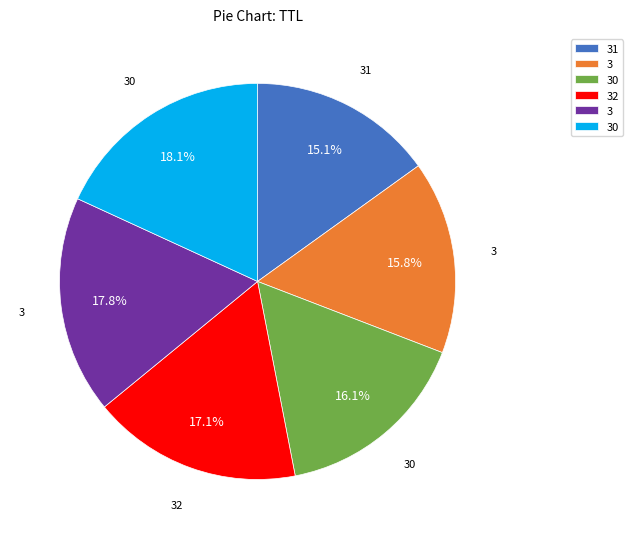

Is there any slice that represents more than half of the pie?

No